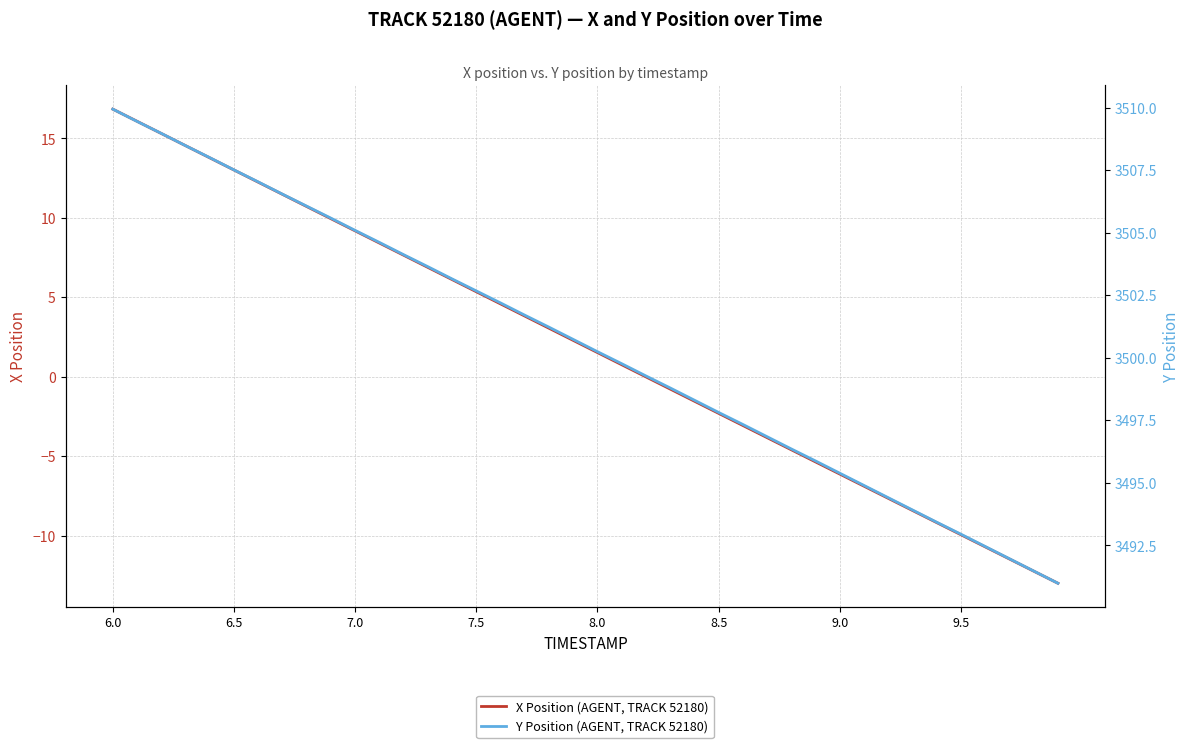

At which label does X Position (AGENT, TRACK 52180) first exceed 2?

6.0